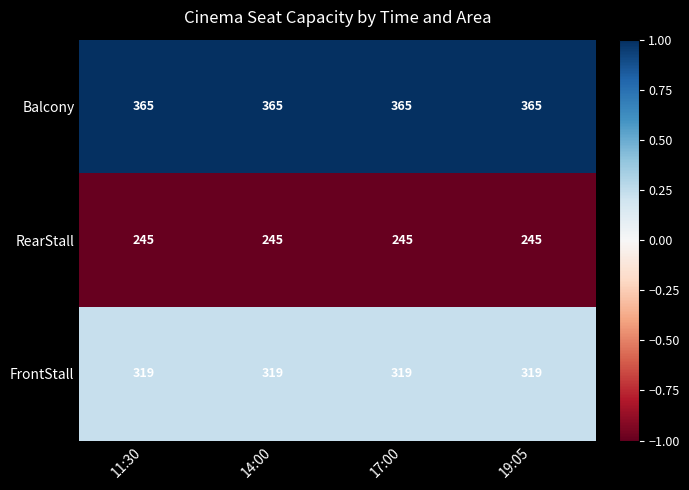

List the series in order of their overall mean, highest first.

Balcony, FrontStall, RearStall